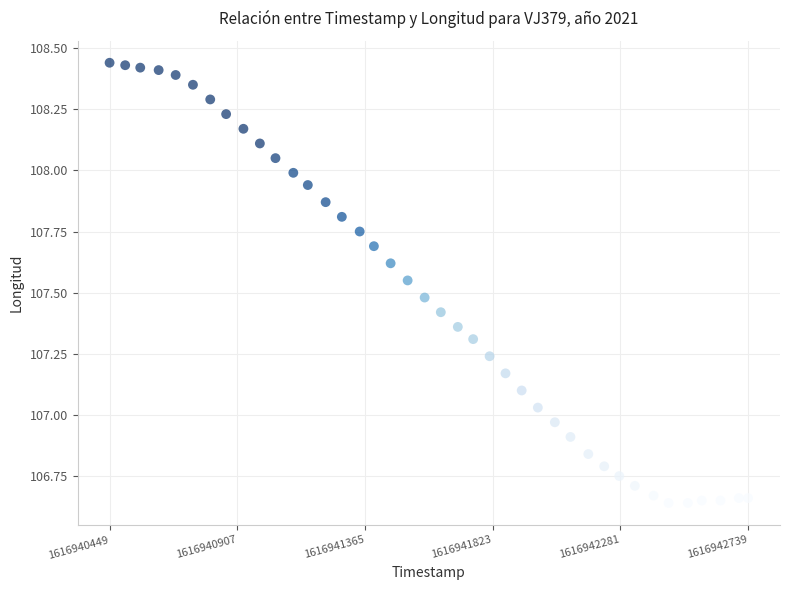

What is the range of X values (max minus min)?

2290.0